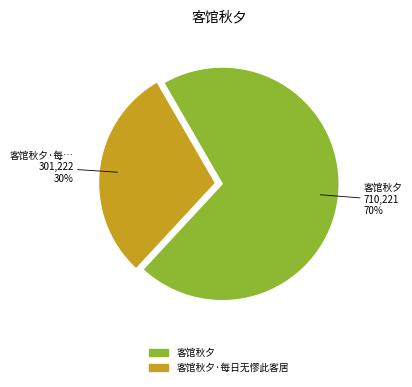

What is the ratio of the value at 客馆秋夕·每日无憀此客居 to the value at 客馆秋夕?

0.4